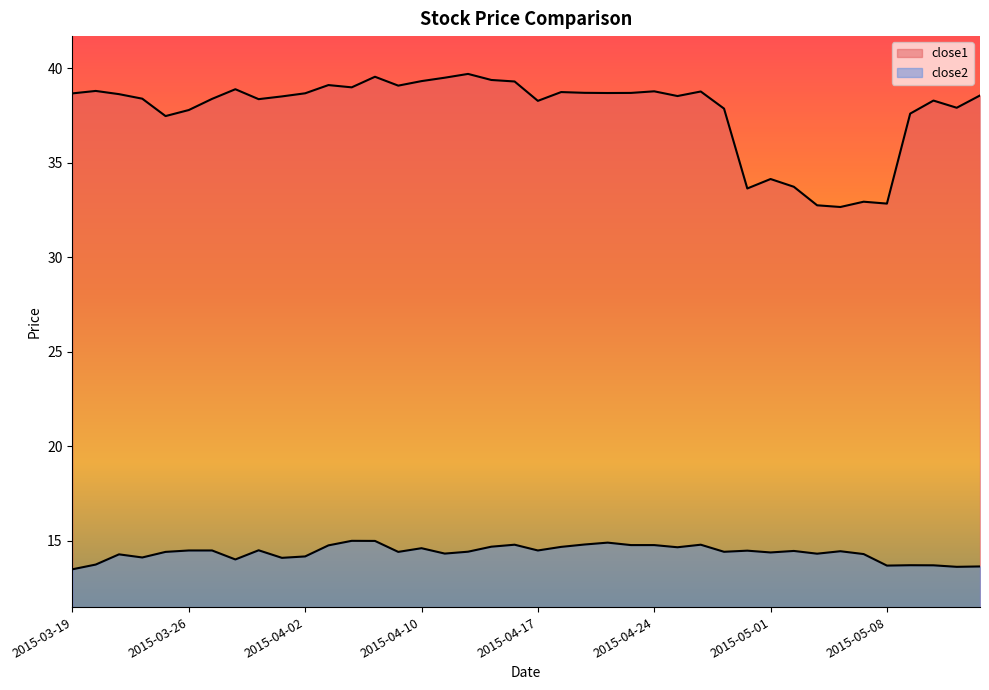

What are all the series names shown in the legend?

close1, close2